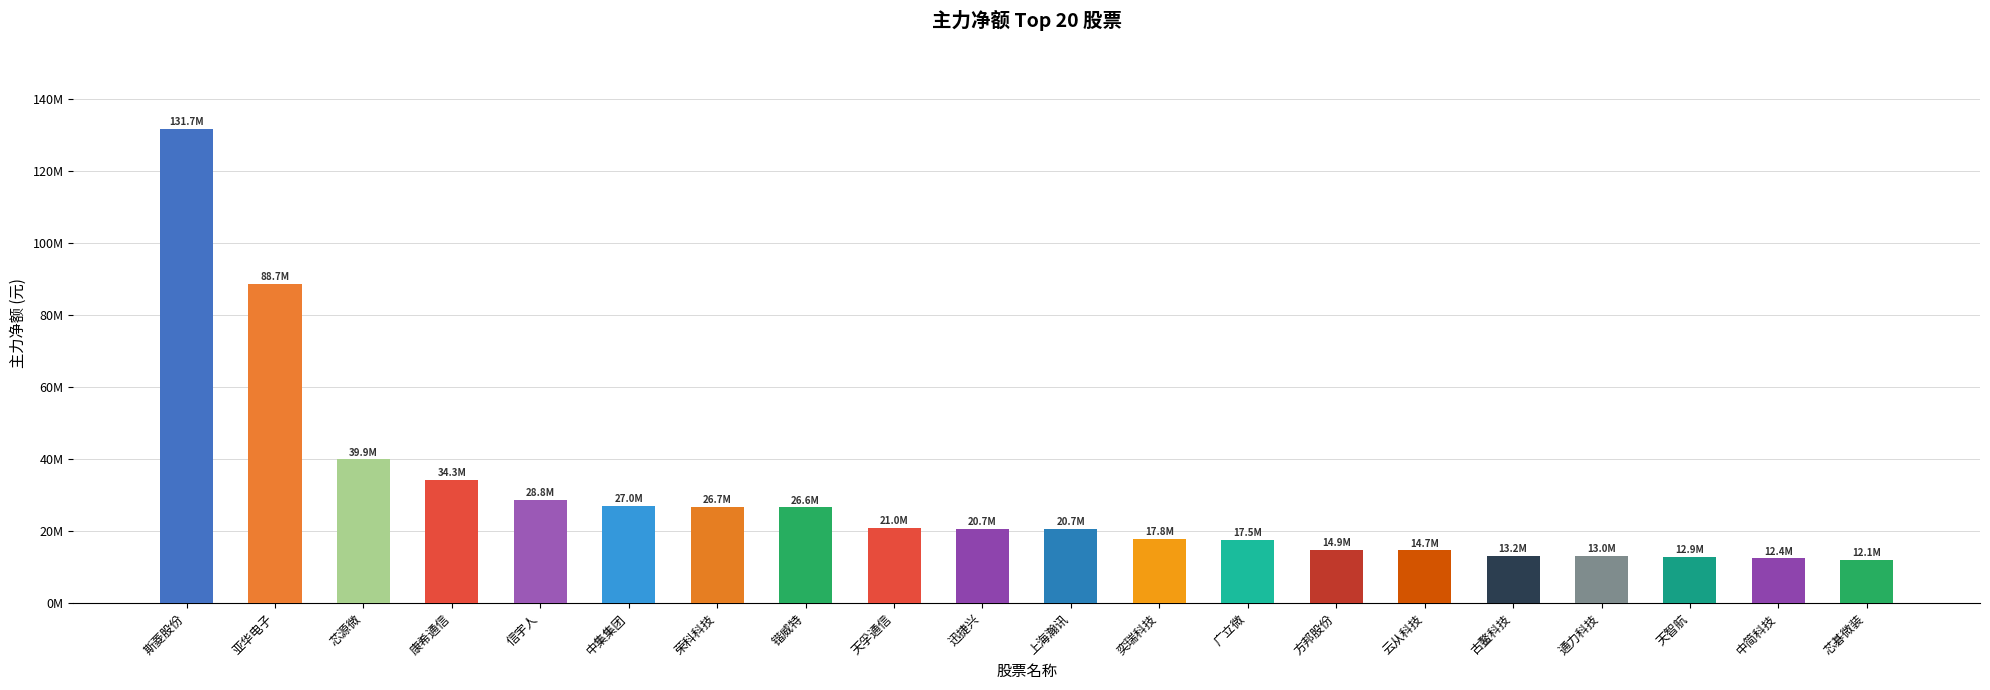

What is the label of the 11th bar from the right?

迅捷兴